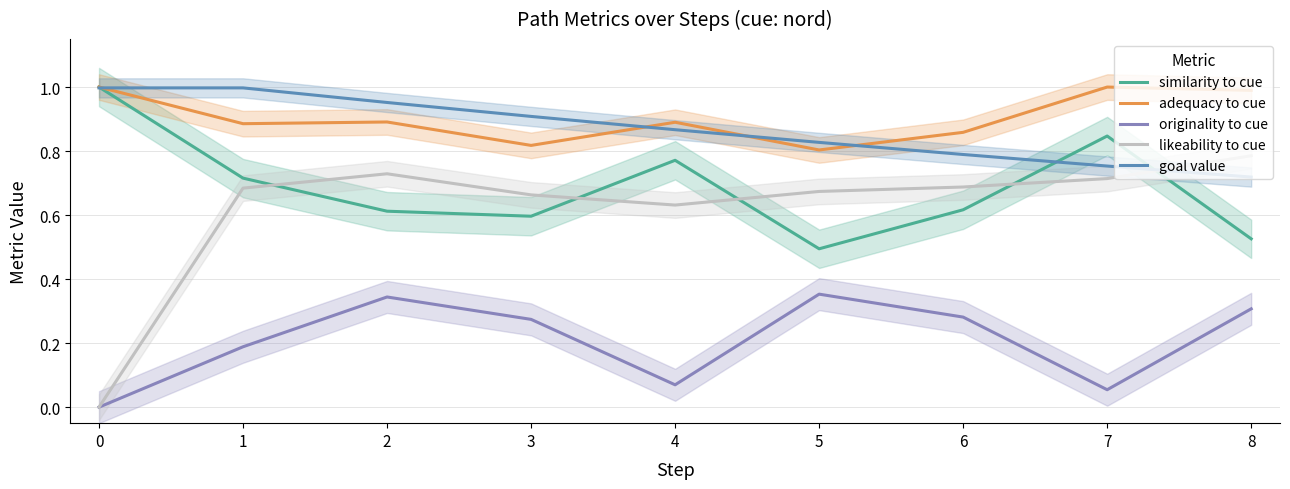

Which series has the largest total across all categories?

adequacy to cue